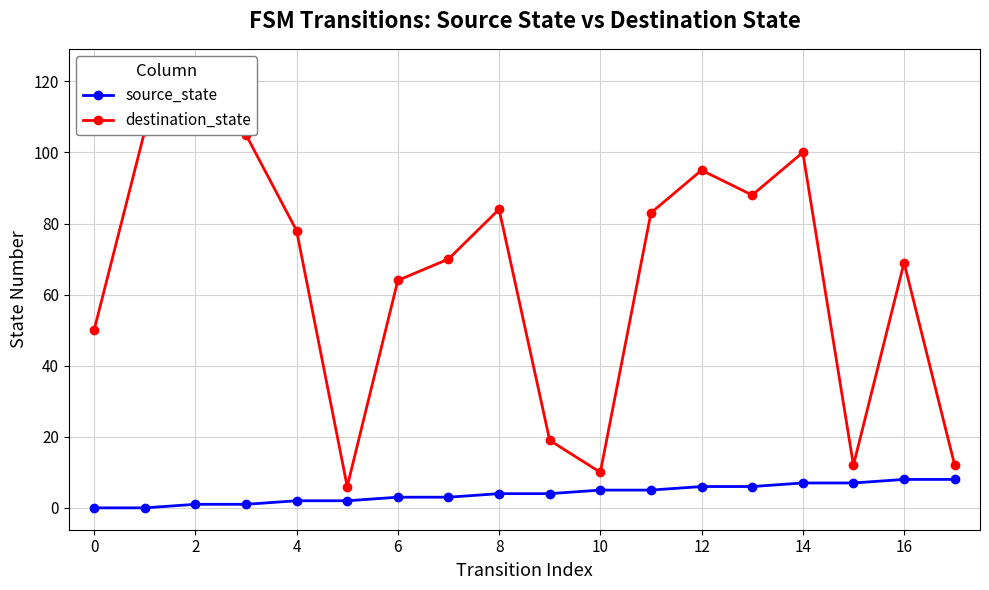

Which series has the largest range (max minus min)?

destination_state